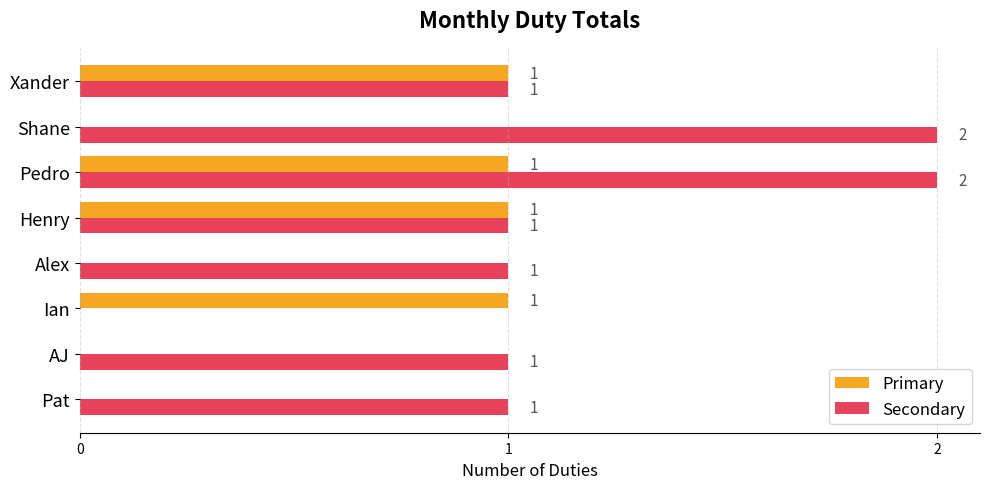

The Primary series shows 1 at Xander. True or false?

True